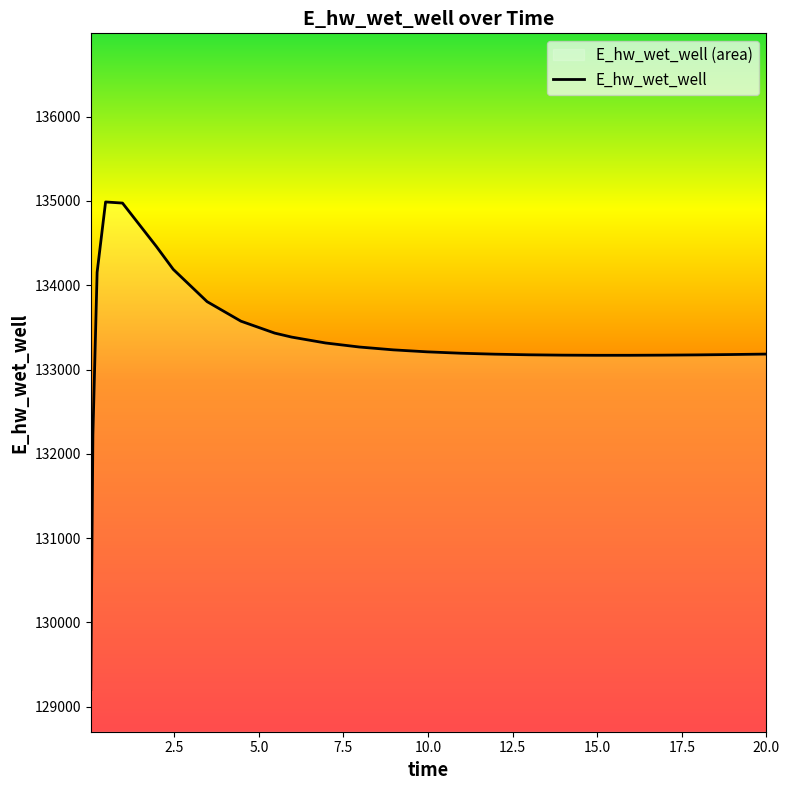

What is the difference between the maximum and minimum values?

5783.3